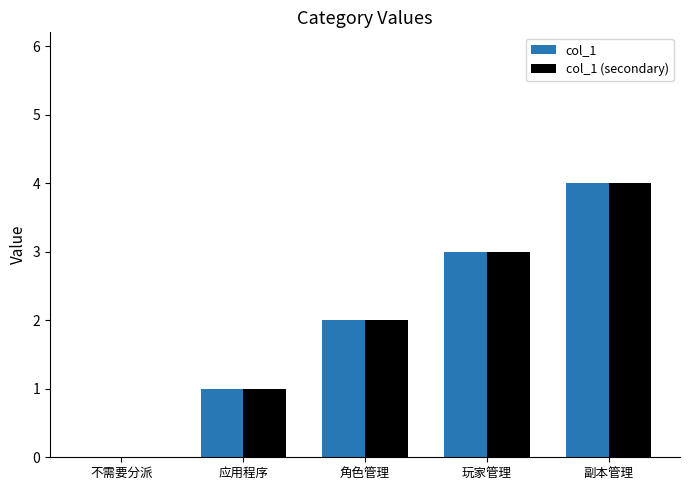

What is the total value across all series at 副本管理?

8